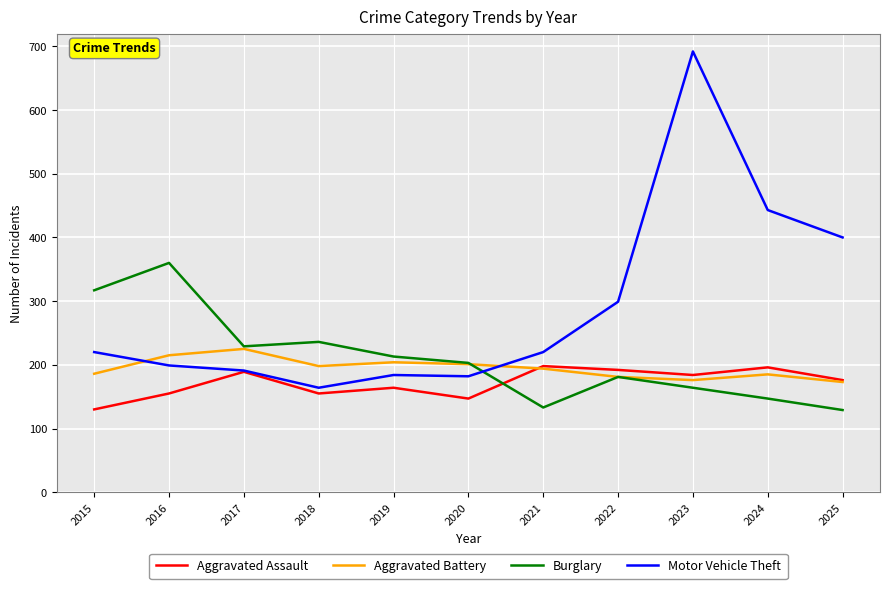

Which series changed the most between 2017 and 2025?

Motor Vehicle Theft